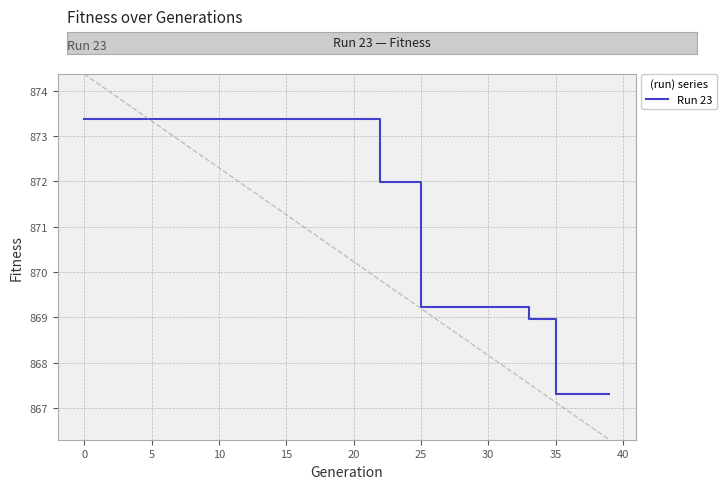

How many values are below 873?

18